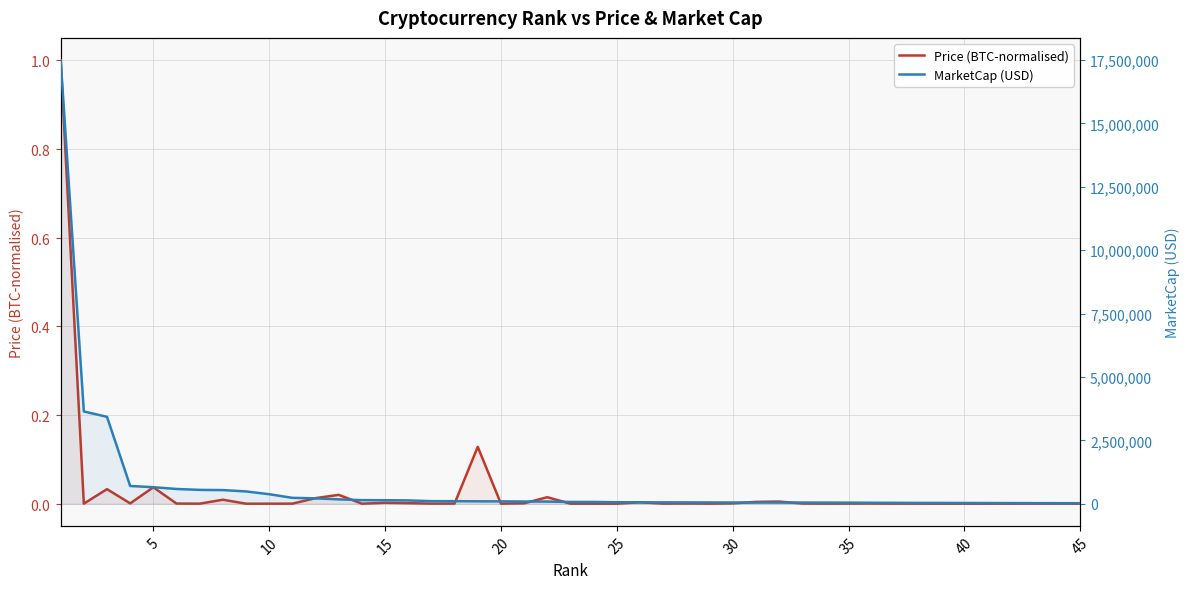

The Price (BTC-normalised) series shows 0.0 at 11. True or false?

False